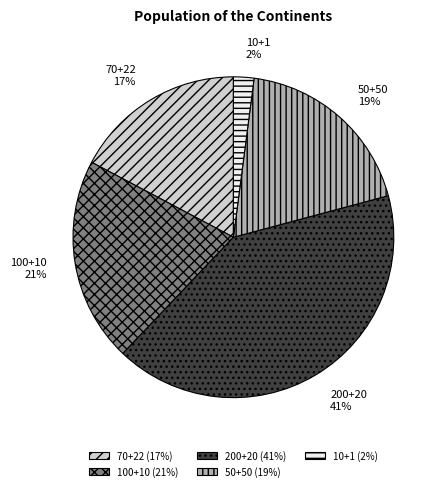

Between 50+50 and 10+1, which is larger?

50+50